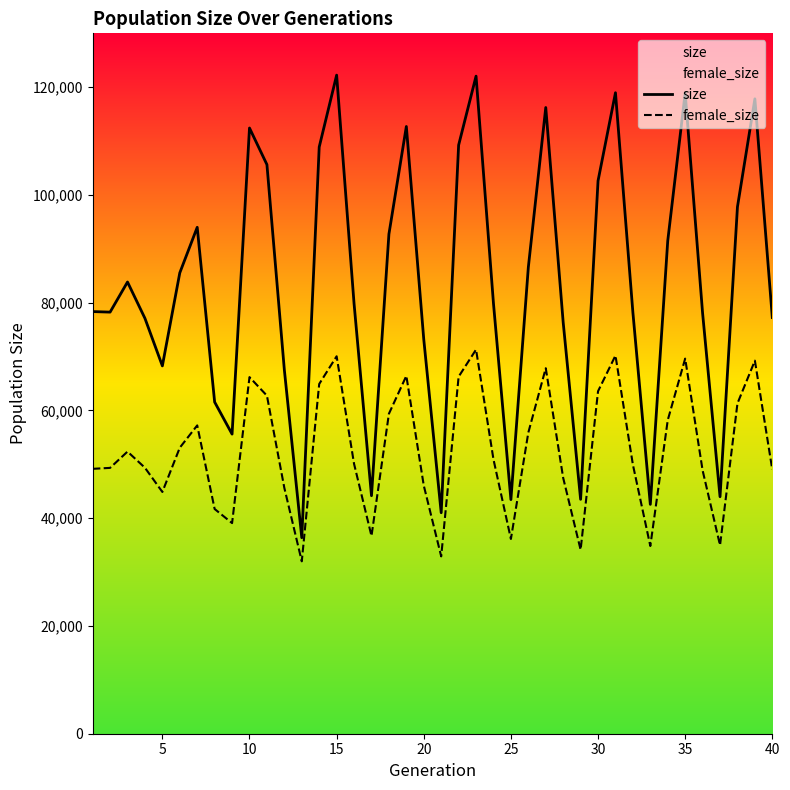

What is the total value across all series at 40?

126239